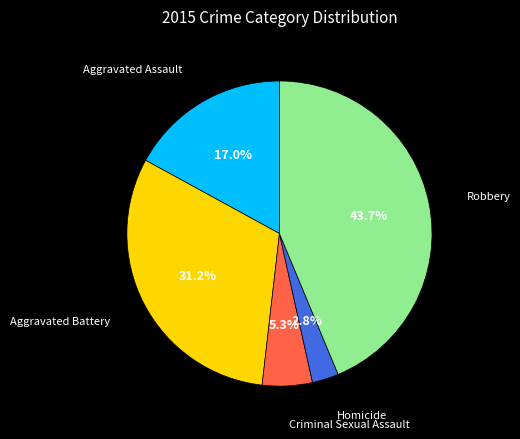

To the nearest percent, what percentage of the pie is Robbery?

44%